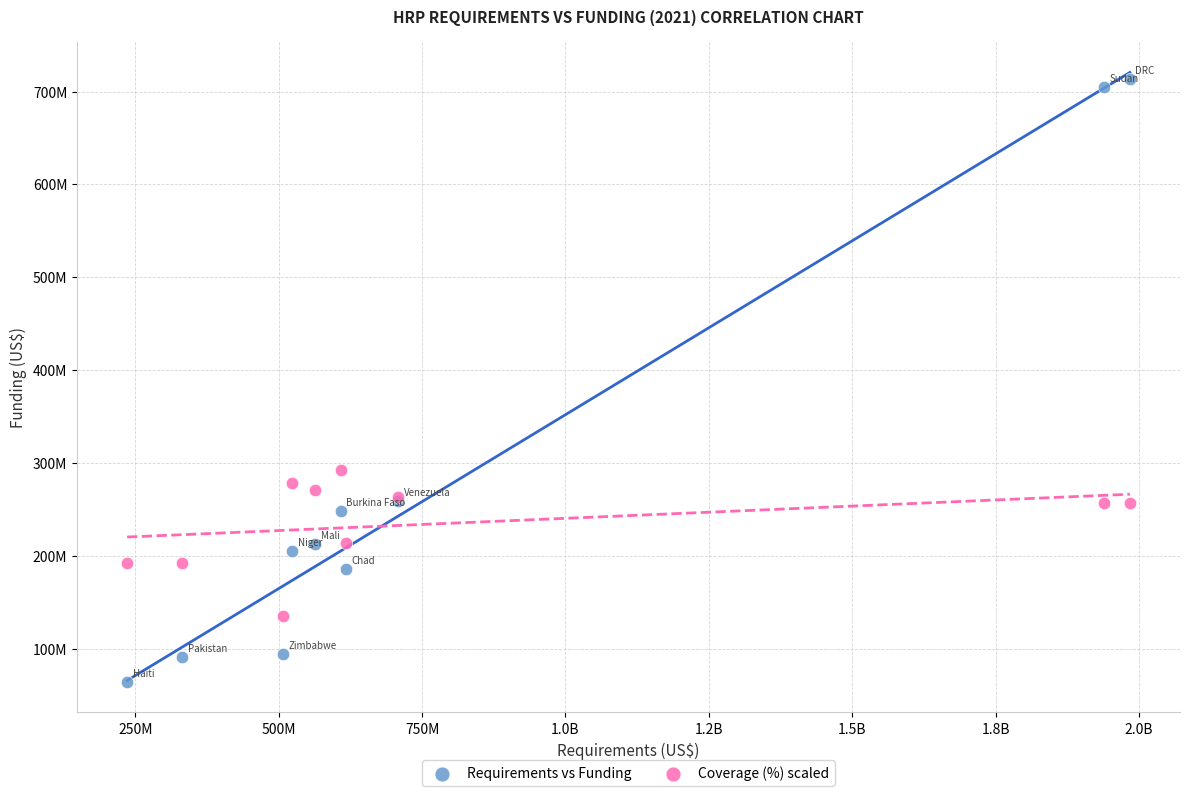

What are all the series names shown in the legend?

Requirements vs Funding, Coverage (%) scaled